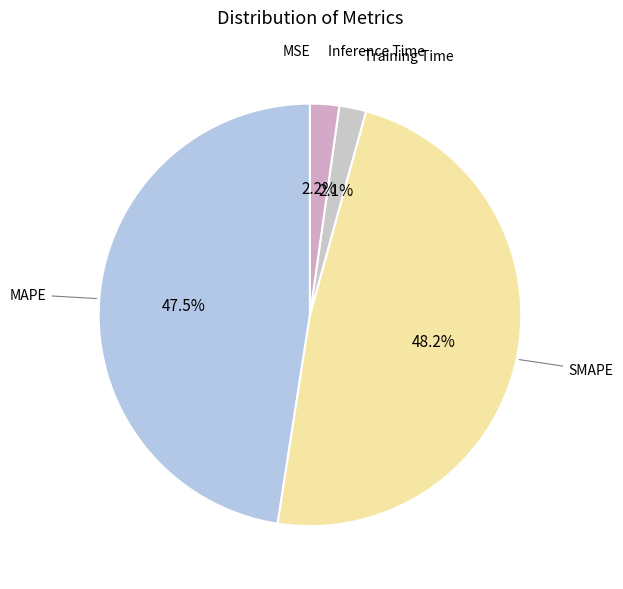

To the nearest percent, what is the difference between the SMAPE and Training Time slice percentages?

46%